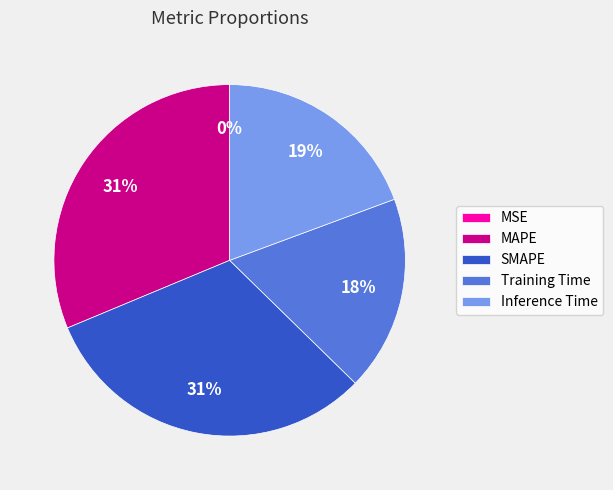

To the nearest percent, what portion does MAPE represent?

31%